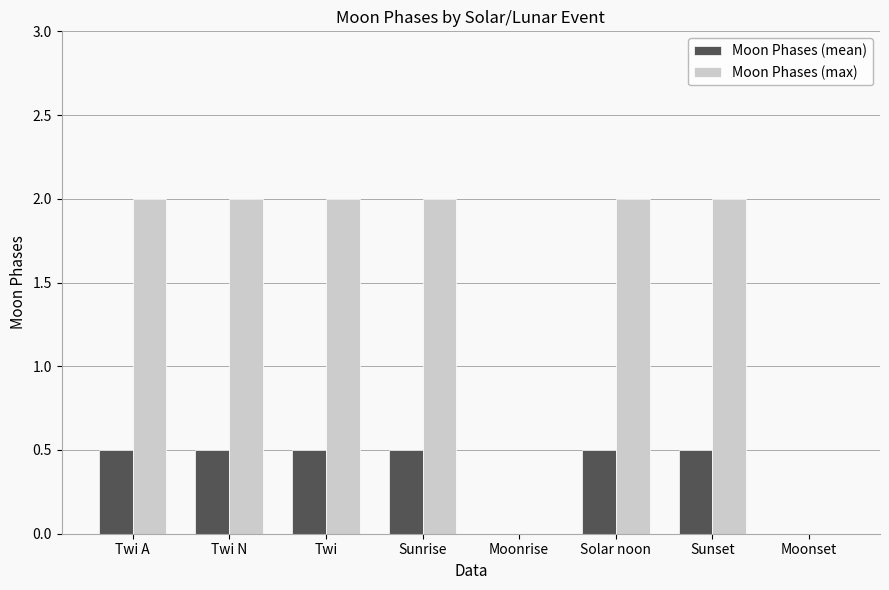

How many data points does each series have?

8